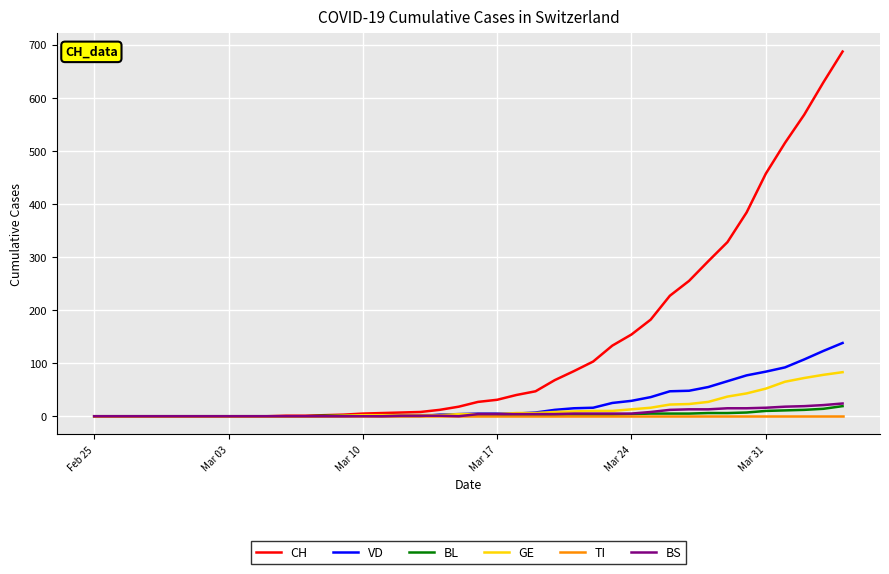

What are all the series names shown in the legend?

CH, VD, BL, GE, TI, BS